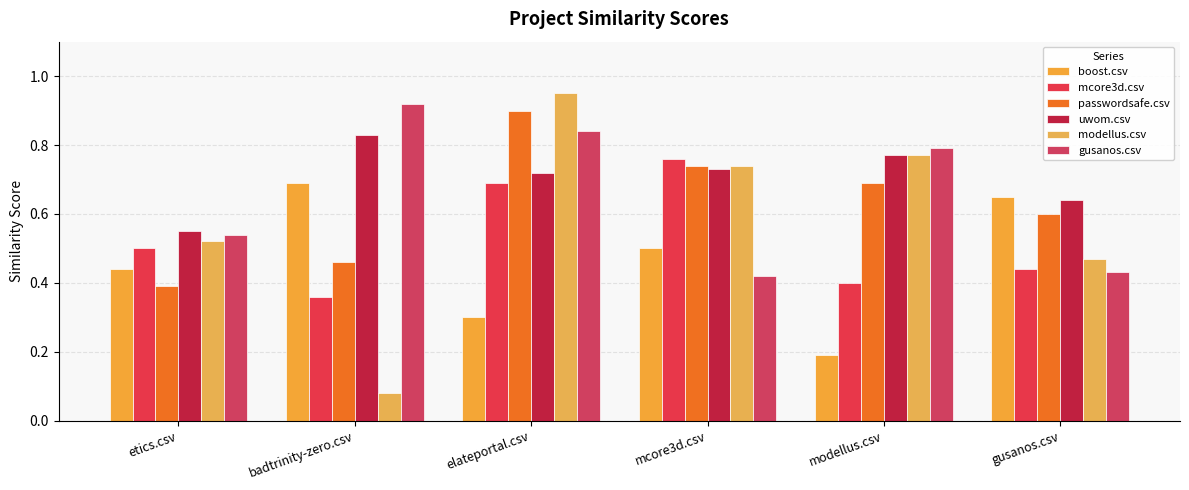

Between badtrinity-zero.csv and elateportal.csv, which is larger?

badtrinity-zero.csv